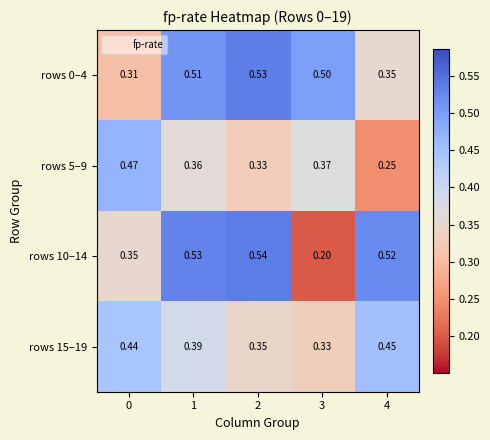

Which series has the largest total across all categories?

rows 0–4